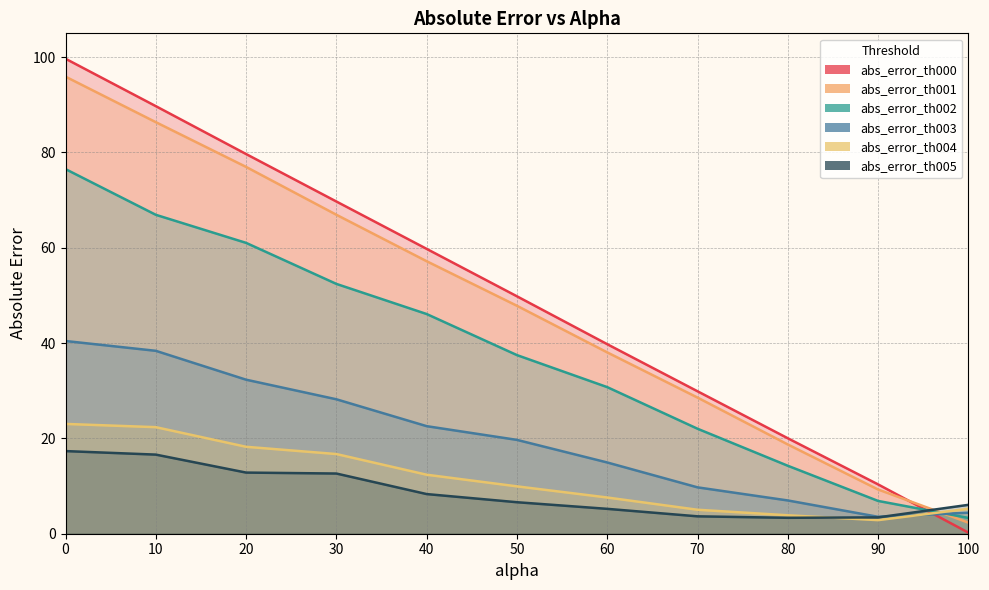

What is the sum of the abs_error_th000 values at 20 and 70?

109.6